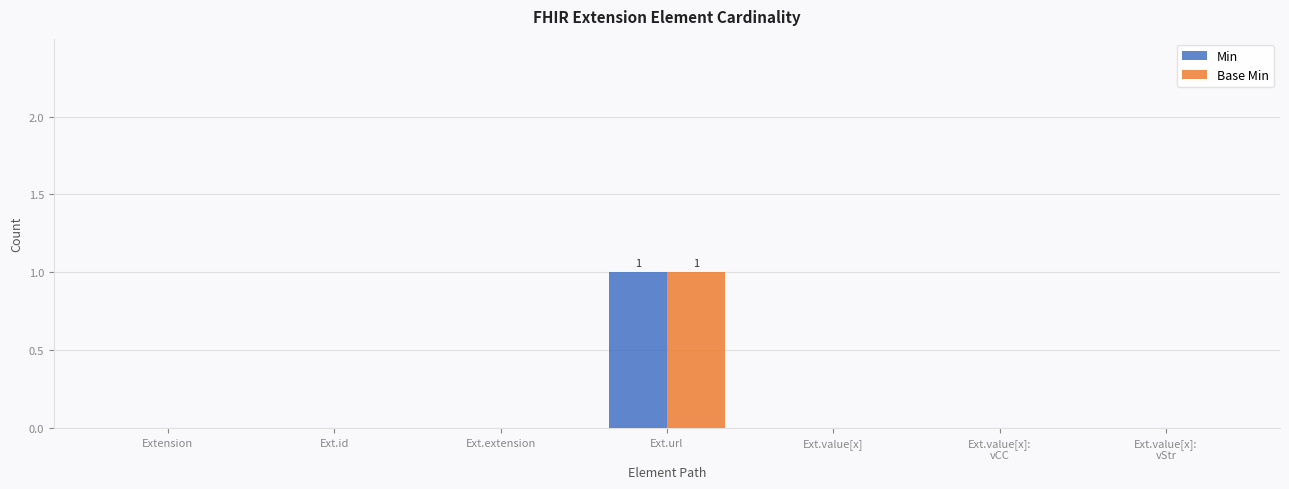

At which label does Base Min reach its peak?

Ext.url